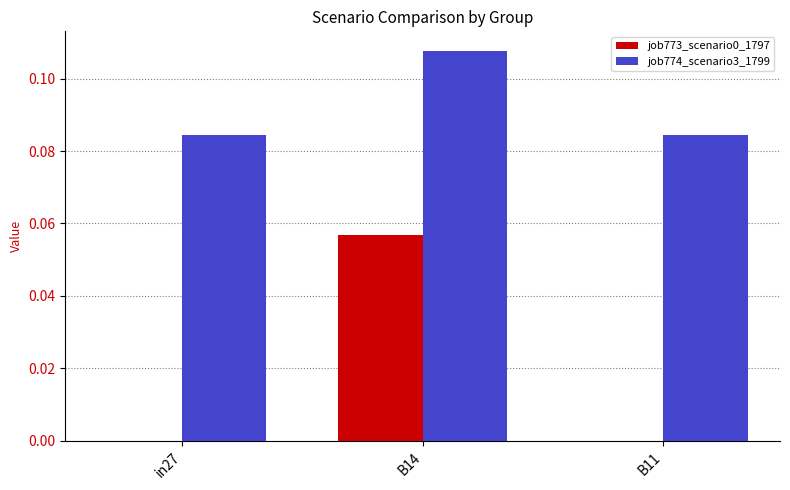

Does the chart contain stacked bars?

No